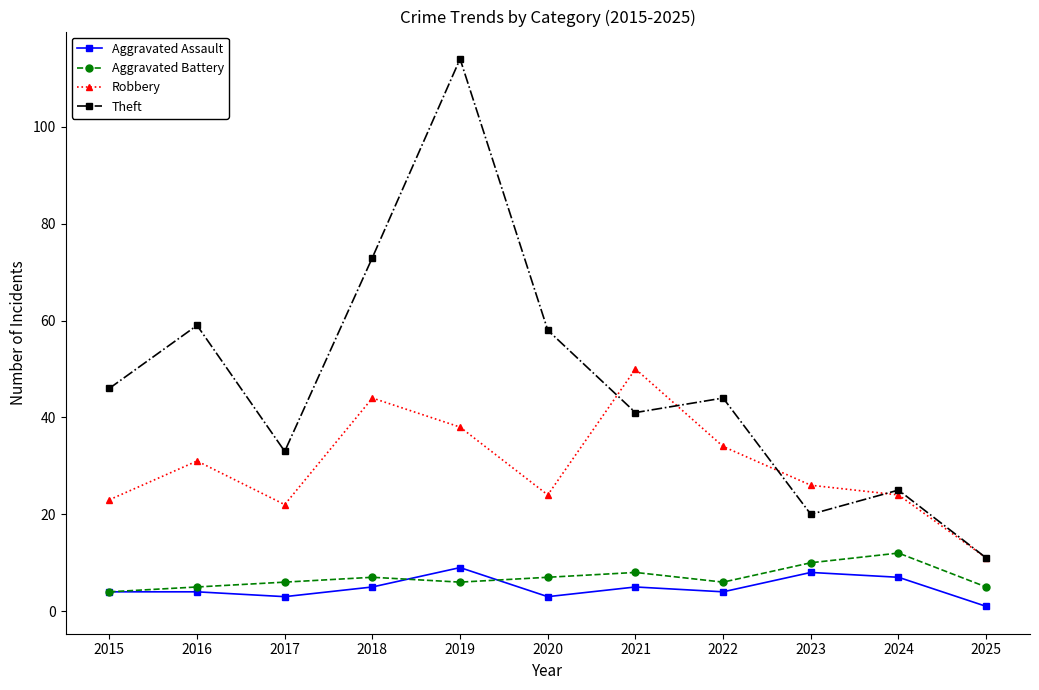

What is the total value across all series at 2023?

64